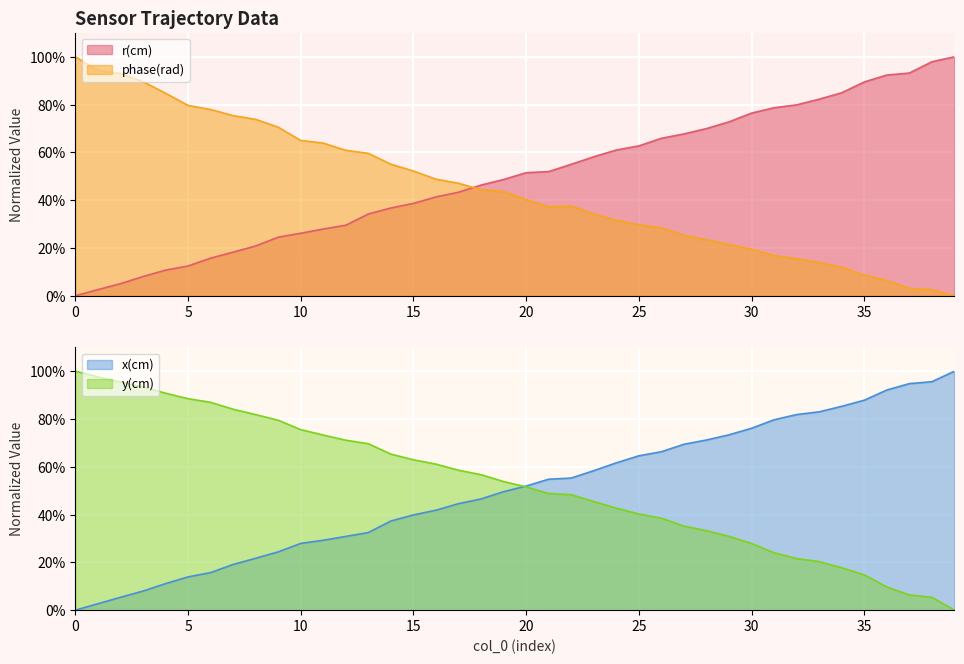

Reading right to left, list all the values displayed in this chart.

r(cm): 39=100.0	38=97.9	37=93.2	36=92.4	35=89.5	34=84.9	33=82.3	32=79.9	31=78.7	30=76.4	29=72.8	28=70.0	27=67.7	26=65.9	25=62.7	24=61.0	23=58.2	22=55.0	21=52.0	20=51.5	19=48.7	18=46.3	17=43.3	16=41.4	15=38.7	14=36.7	13=34.2	12=29.5	11=27.9	10=26.2	9=24.5	8=20.8	7=18.2	6=15.7	5=12.5	4=10.7	3=8.0	2=5.0	1=2.6	0=0.0
phase(rad): 39=0.0	38=2.6	37=3.1	36=6.4	35=8.7	34=11.9	33=13.9	32=15.5	31=16.8	30=19.5	29=21.5	28=23.5	27=25.3	26=28.4	25=29.7	24=31.6	23=34.3	22=37.6	21=37.3	20=40.3	19=43.7	18=44.4	17=47.1	16=48.8	15=52.2	14=55.0	13=59.6	12=60.9	11=63.9	10=65.0	9=70.6	8=73.8	7=75.4	6=78.0	5=79.7	4=84.8	3=89.6	2=93.0	1=94.3	0=100.0
x(cm): 39=100.0	38=95.6	37=94.8	36=92.1	35=87.9	34=85.3	33=83.0	32=81.8	31=79.7	30=76.1	29=73.4	28=71.2	27=69.4	26=66.3	25=64.6	24=61.6	23=58.4	22=55.3	21=54.8	20=51.9	19=49.6	18=46.5	17=44.6	16=41.8	15=39.8	14=37.3	13=32.5	12=30.9	11=29.3	10=27.9	9=24.4	8=21.7	7=19.1	6=15.7	5=13.9	4=11.1	3=8.0	2=5.4	1=2.7	0=0.0
y(cm): 39=0.0	38=5.4	37=6.4	36=9.7	35=14.8	34=17.7	33=20.3	32=21.6	31=24.0	30=27.9	29=30.9	28=33.3	27=35.2	26=38.5	25=40.2	24=42.7	23=45.4	22=48.3	21=48.8	20=51.6	19=53.8	18=56.7	17=58.5	16=61.1	15=62.9	14=65.3	13=69.6	12=71.1	11=73.3	10=75.5	9=79.5	8=81.8	7=84.1	6=87.0	5=88.5	4=90.8	3=93.4	2=95.5	1=97.6	0=100.0